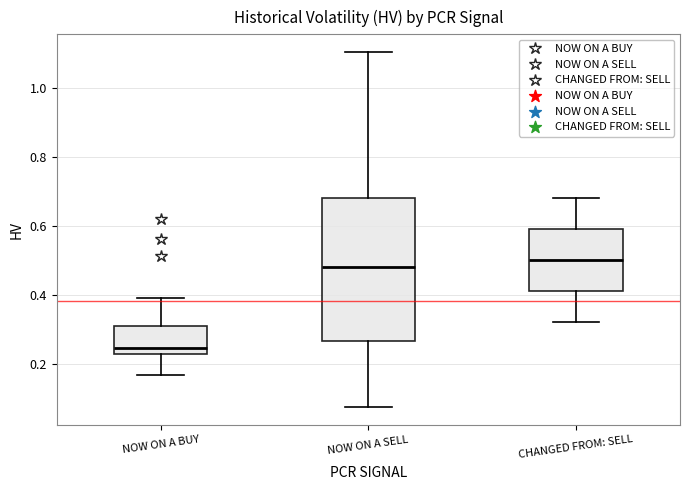

Which box is the tallest, from its lower edge to its upper edge?

NOW ON A SELL